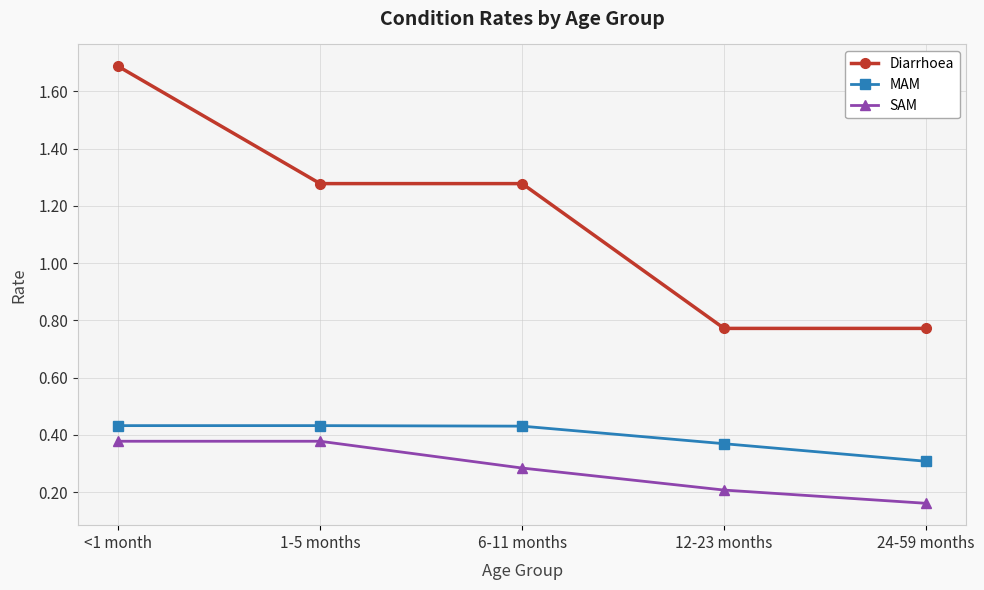

Where is MAM nearest to the value 0?

24-59 months